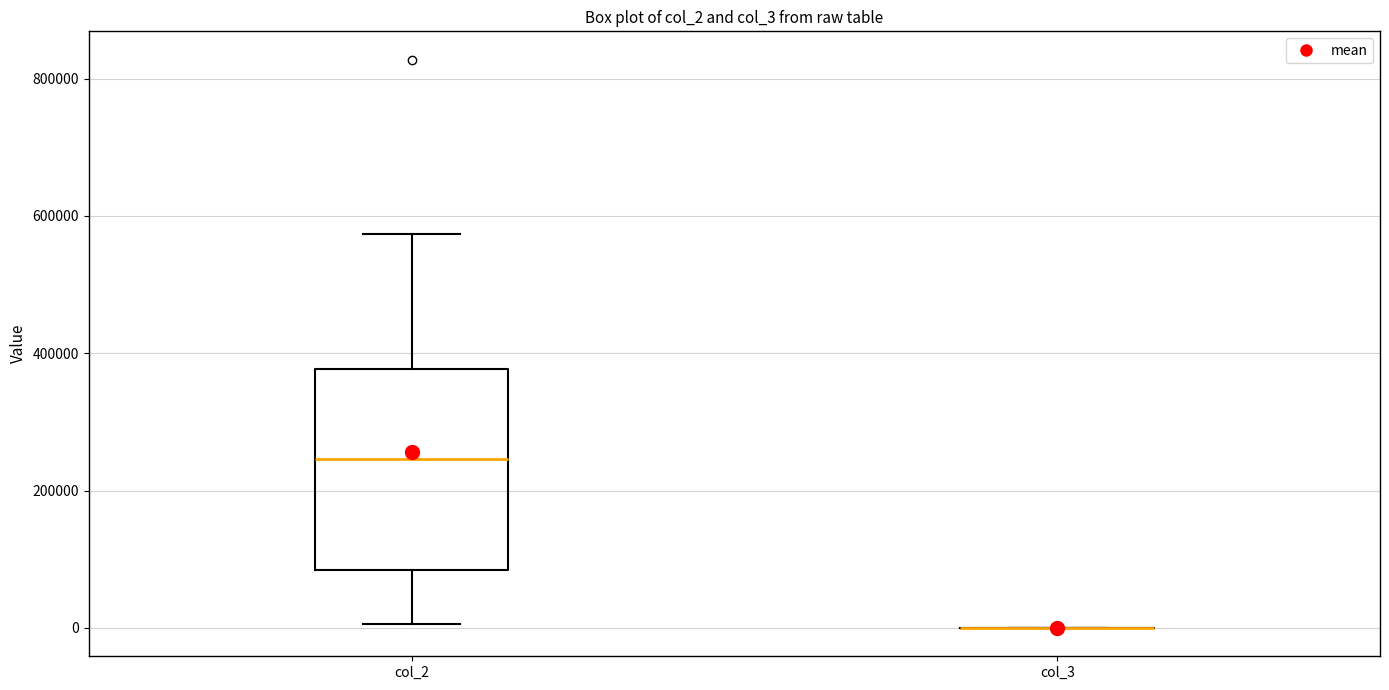

Comparing the boxes themselves (not the whiskers), which one is the tallest?

col_2